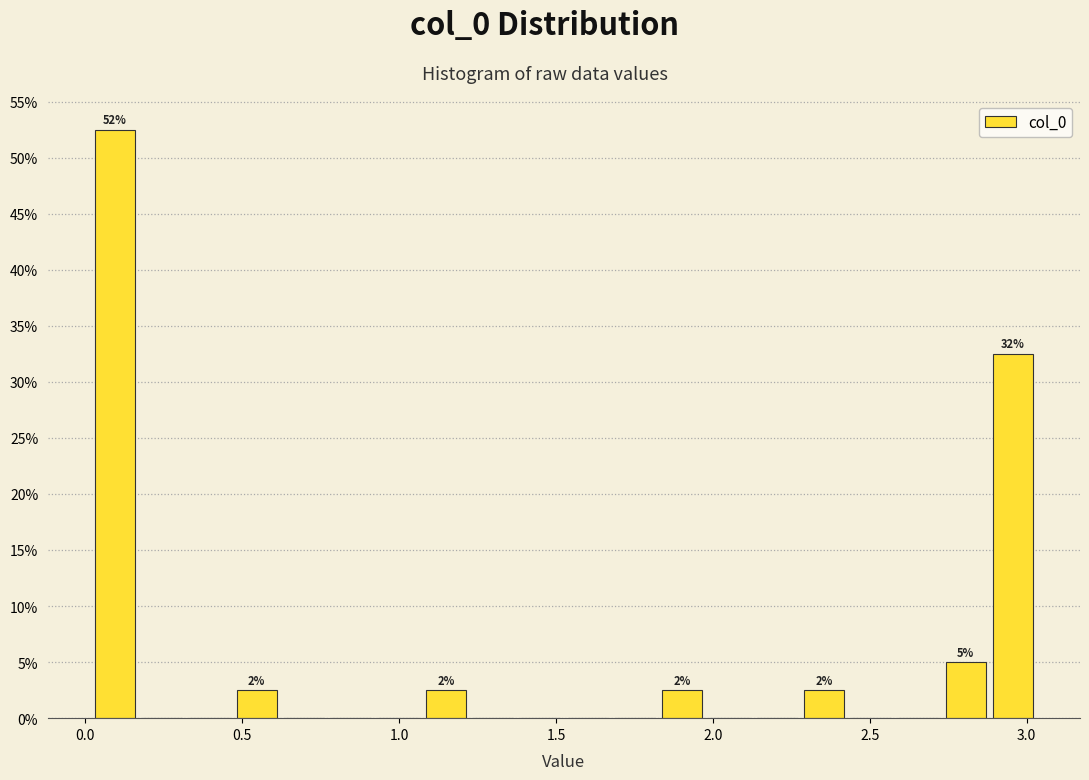

Around what value on the x-axis is the tallest bar? Give the approximate position of its centre, as read against the axis.

0.10